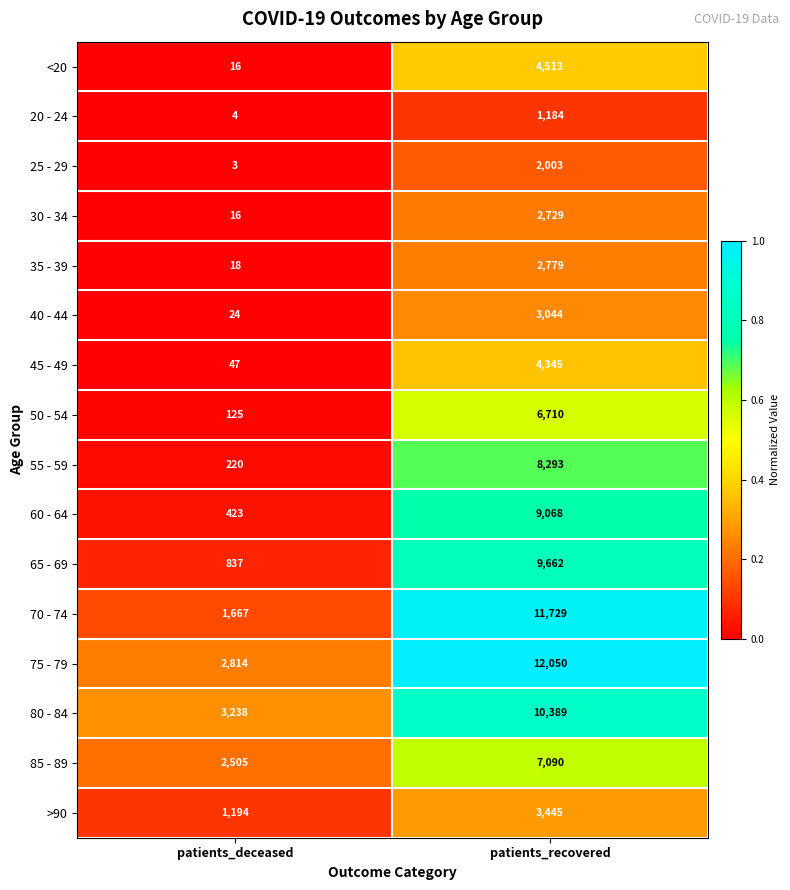

The 70 - 74 series shows 19619 at patients_recovered. True or false?

False